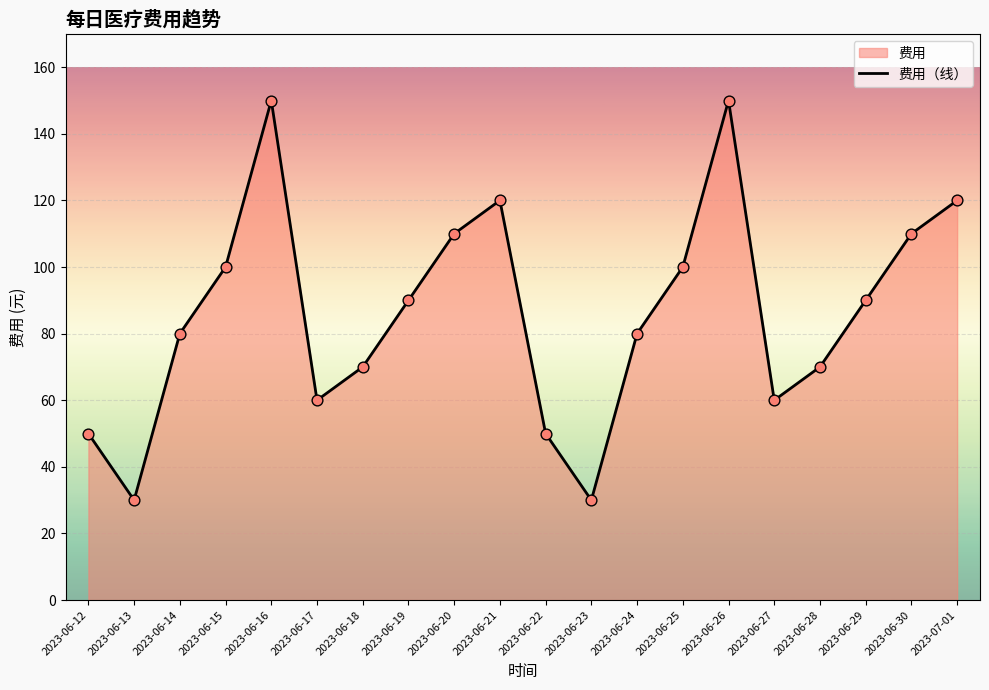

Which has a higher value, 2023-06-29 or 2023-06-16?

2023-06-16